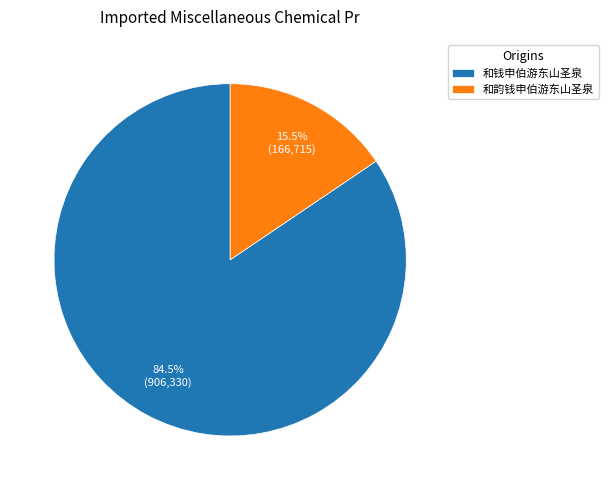

How many slices are in this pie chart?

2